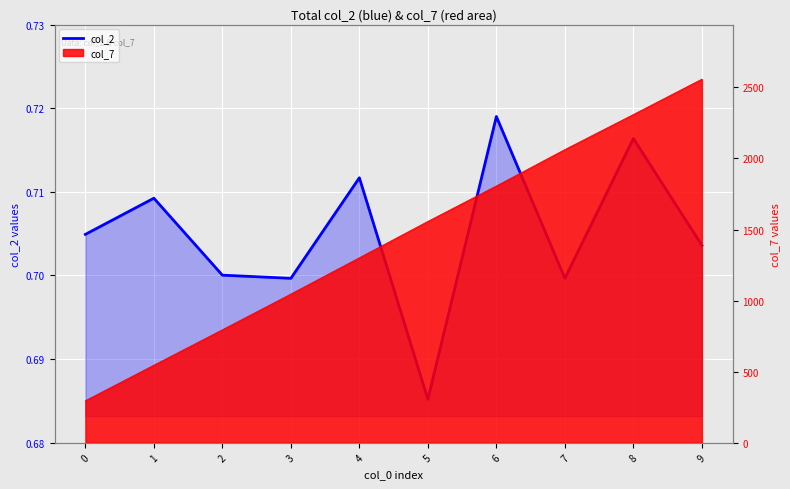

Count the number of categories in the chart.

10